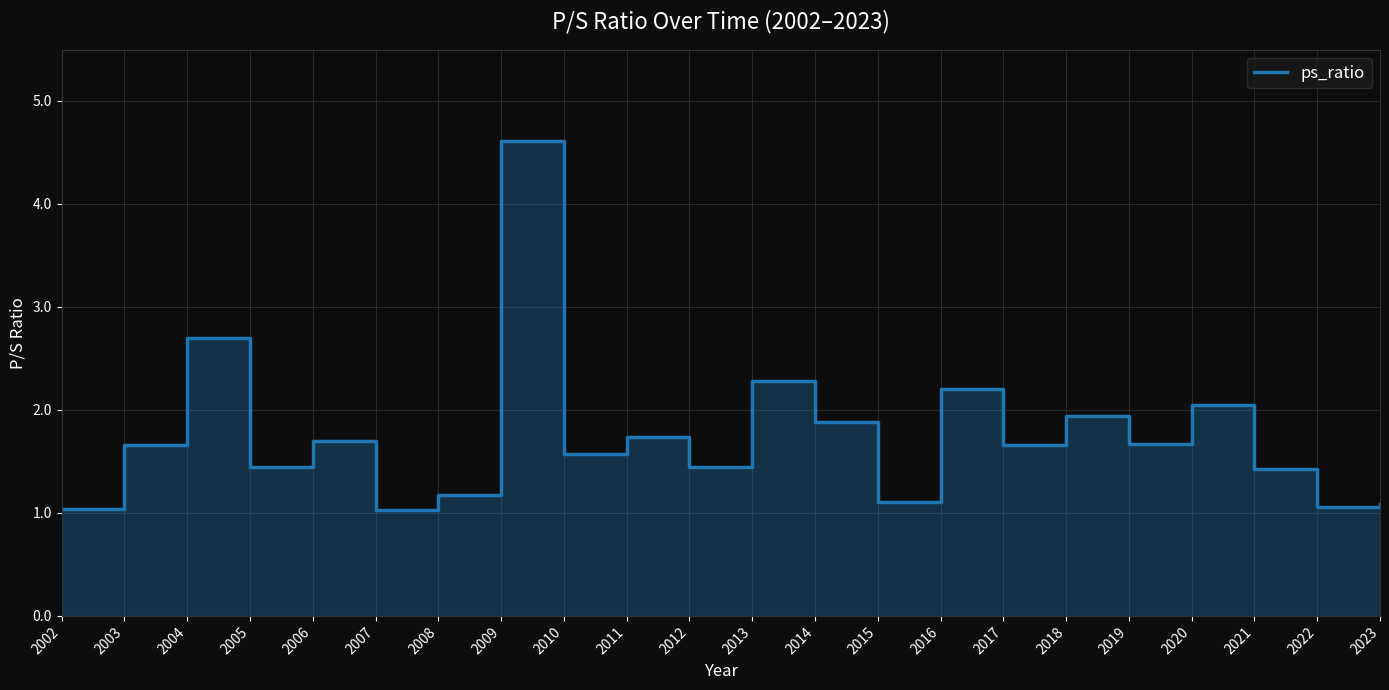

Is it true that the value at 2018 is 1.9?

True